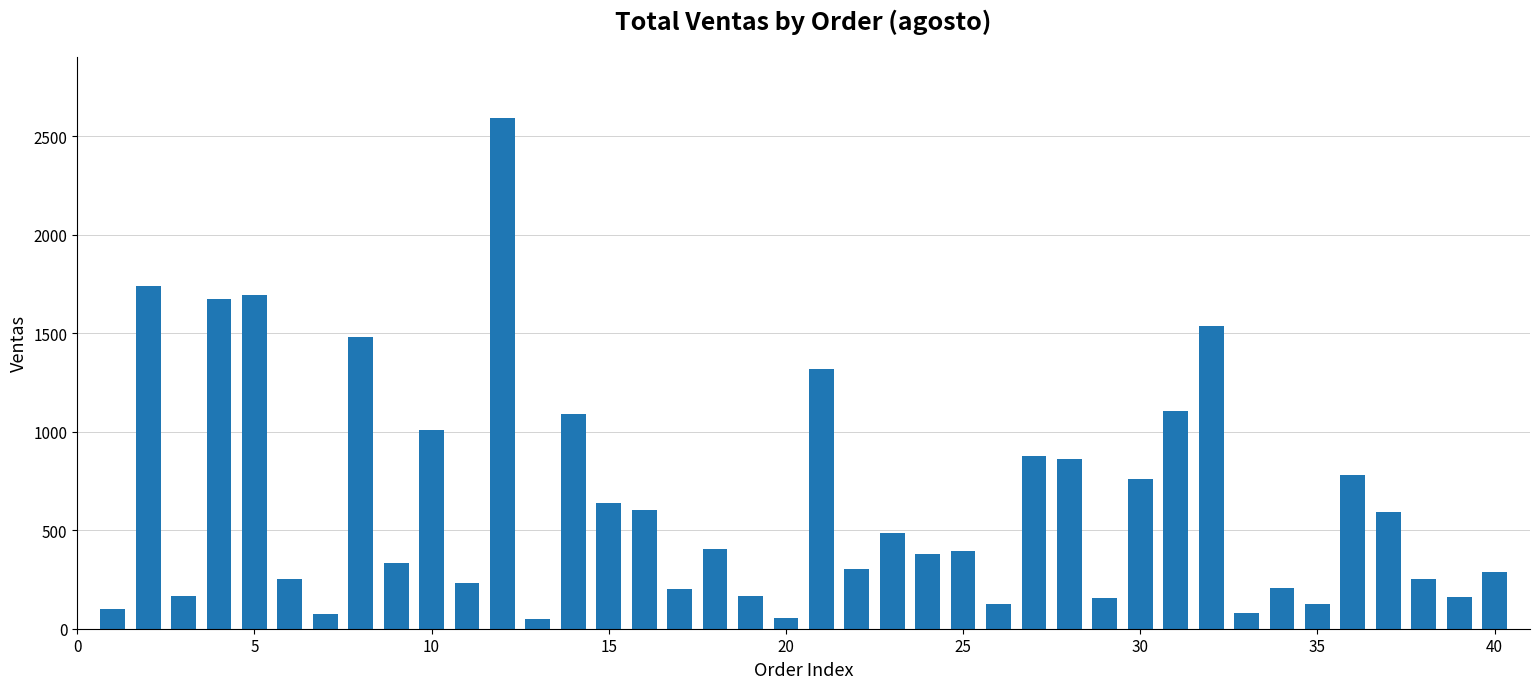

What is the maximum value shown in the chart?

2592.0